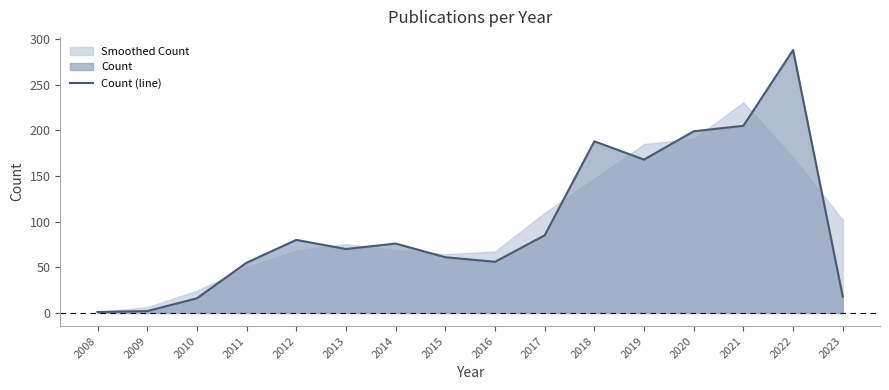

Which has a higher value, 2022 or 2023?

2022